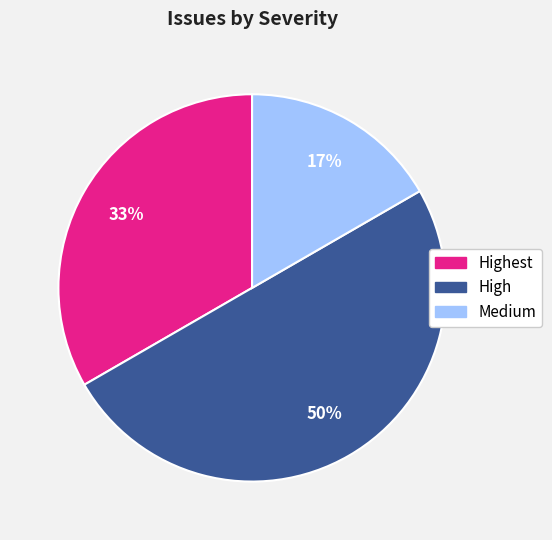

How many slices are in this pie chart?

3